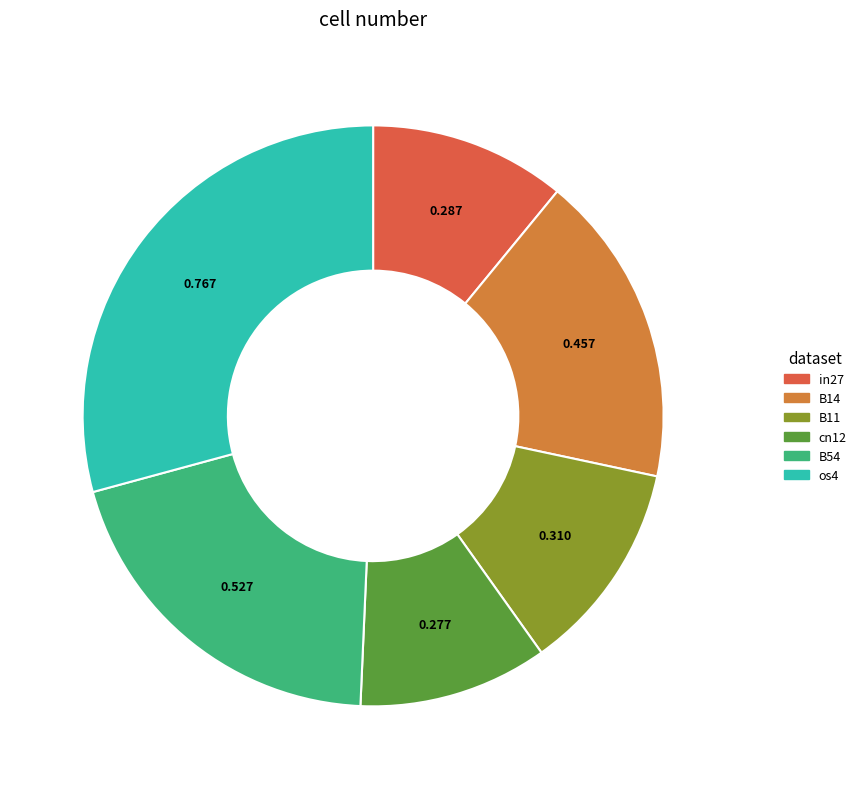

Does any single category account for the majority?

No